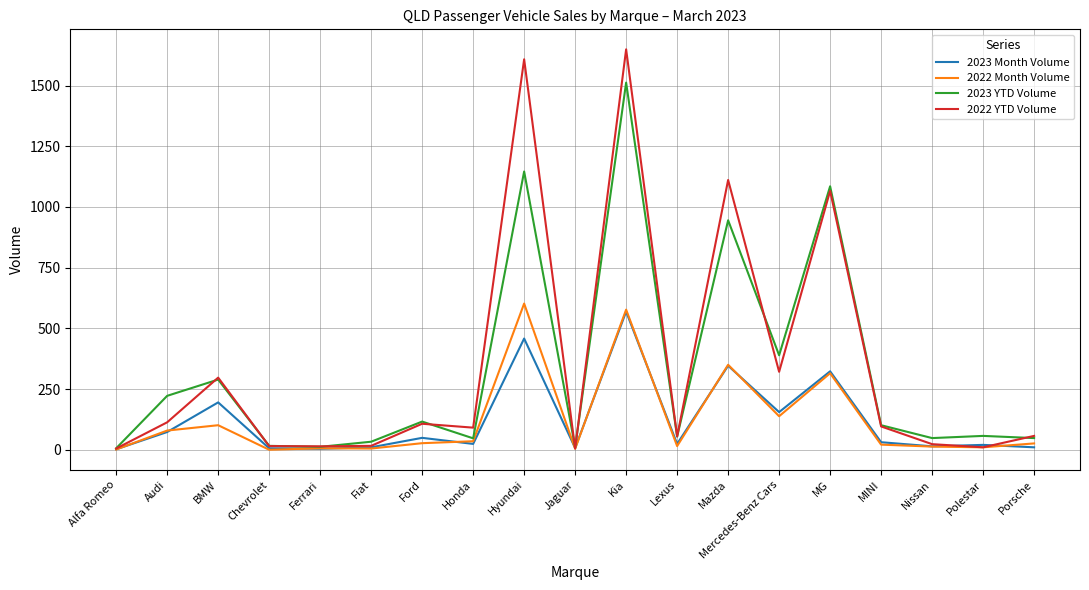

What is the highest value of the 2022 Month Volume series?

602